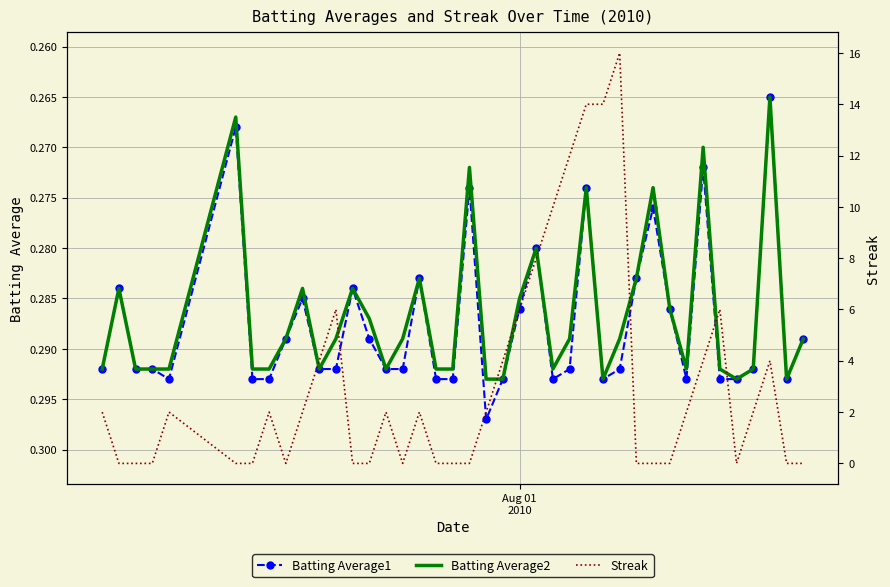

How many interior local valleys does the Batting Average1 series have?

11